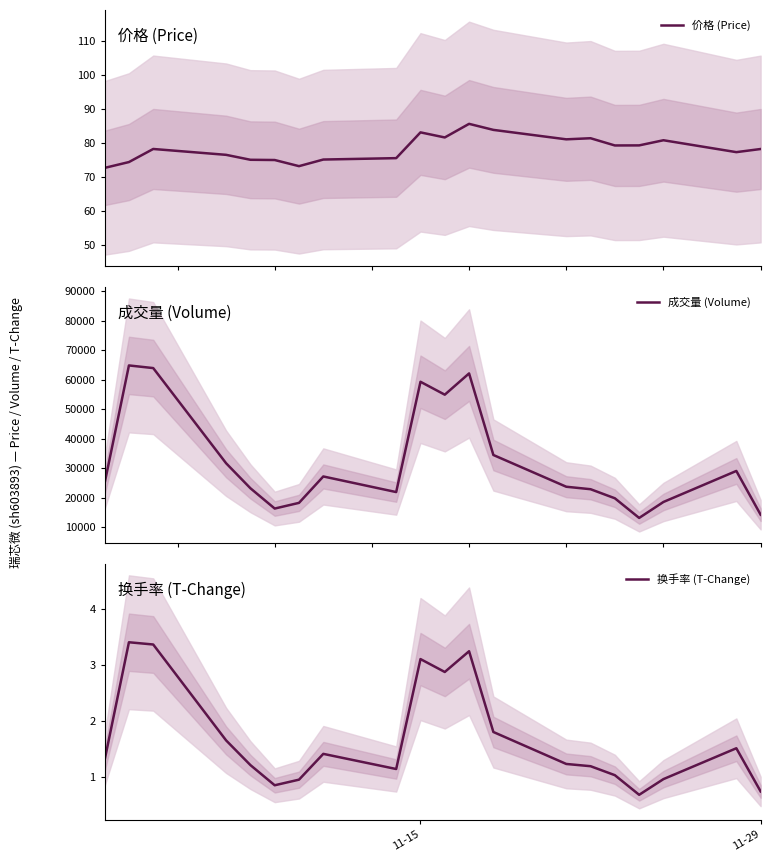

How many values in the 成交量 (Volume) series exceed 24945?

9